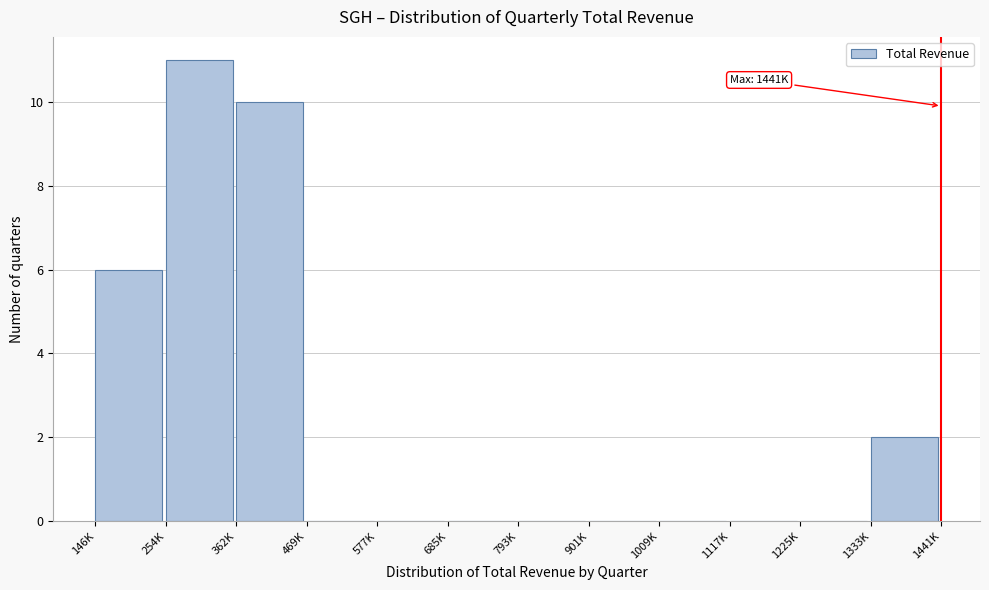

Reading left to right, what are all the values shown in this chart?

146K=6	254K=11	362K=10	469K=0	577K=0	685K=0	793K=0	901K=0	1009K=0	1117K=0	1225K=0	1333K=2